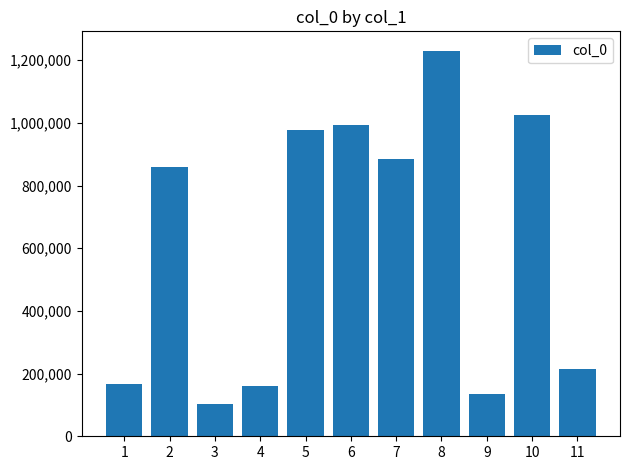

Approximately how many times larger is the value at 6 compared to 7?

1.1